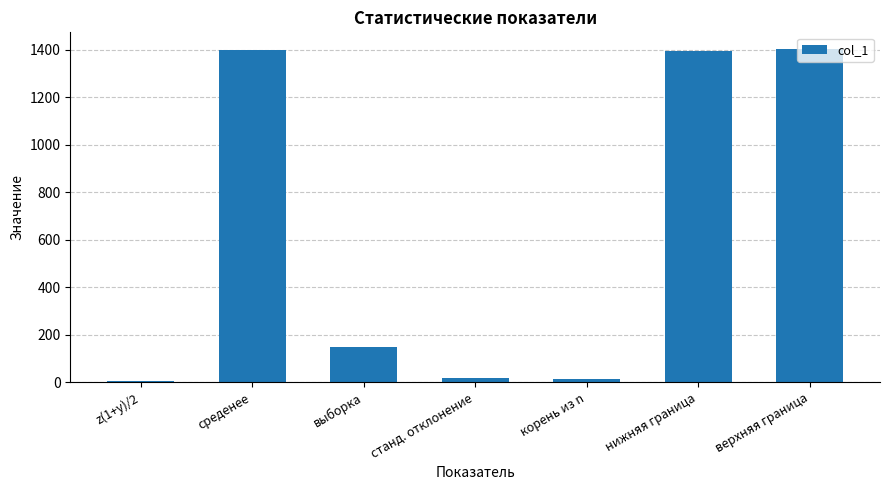

What is the sum of all values?

4383.0